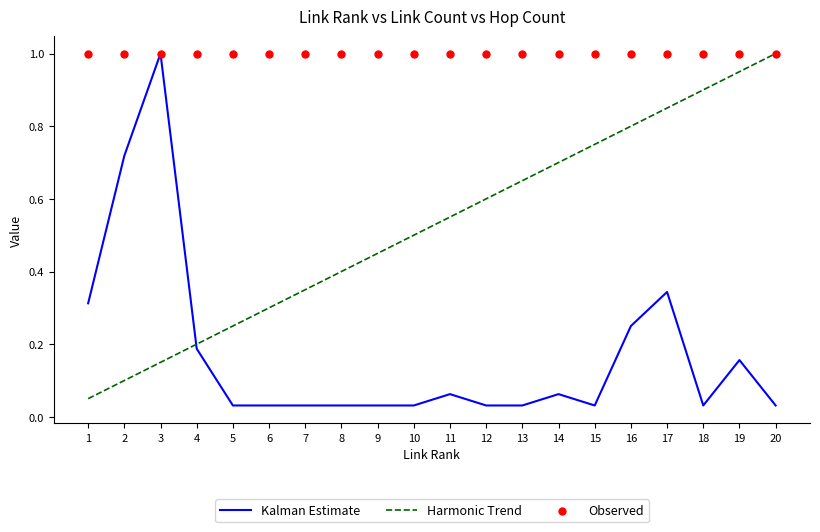

What are all the series names shown in the legend?

Kalman Estimate, Harmonic Trend, Observed